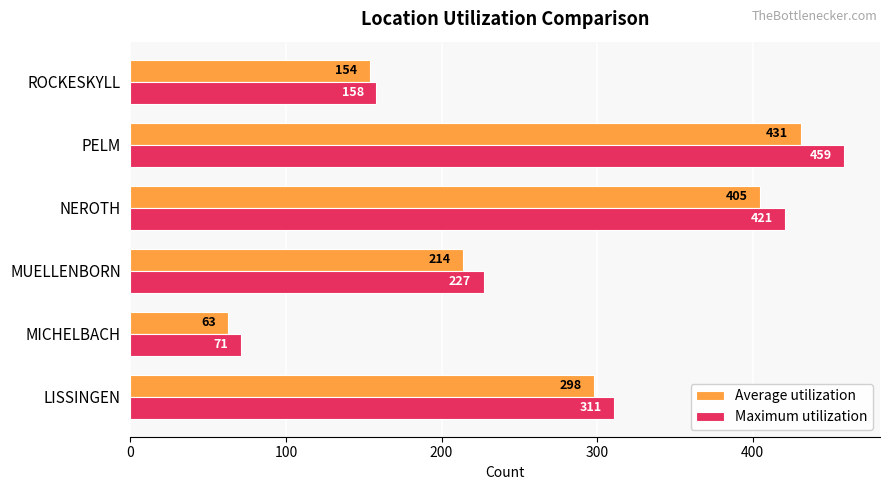

List the labels in order of Maximum utilization value, smallest first.

MICHELBACH, ROCKESKYLL, MUELLENBORN, LISSINGEN, NEROTH, PELM